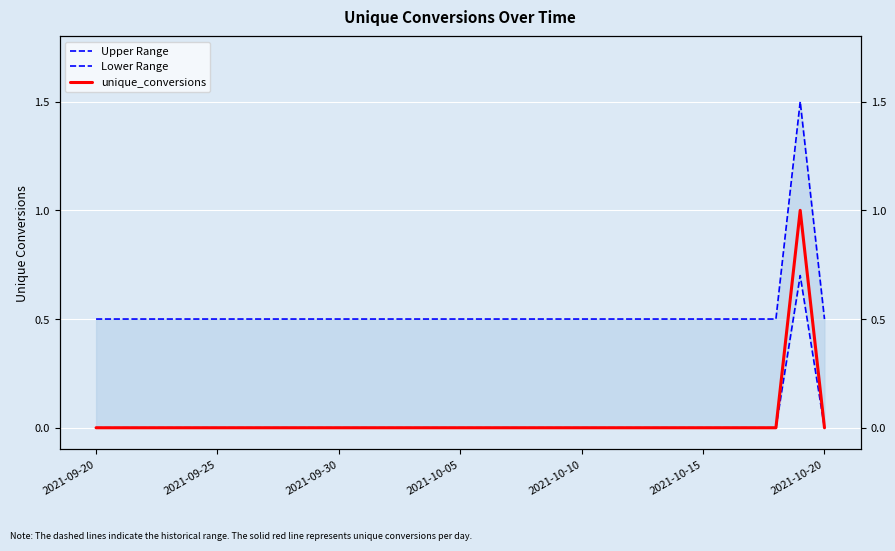

The Lower Range series shows 0.4 at 21. True or false?

False